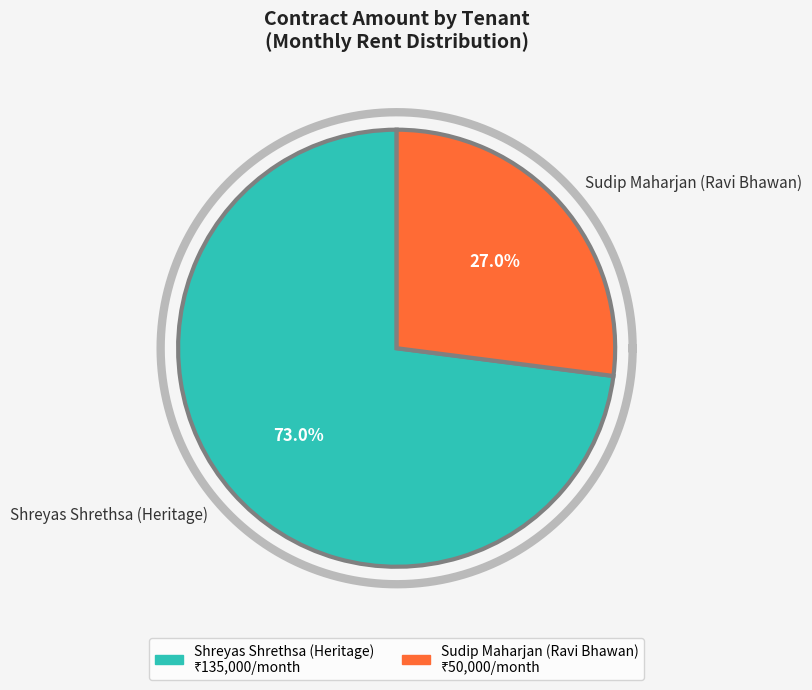

To the nearest percent, what is the combined percentage of Shreyas Shrethsa (Heritage) and Sudip Maharjan (Ravi Bhawan)?

100%